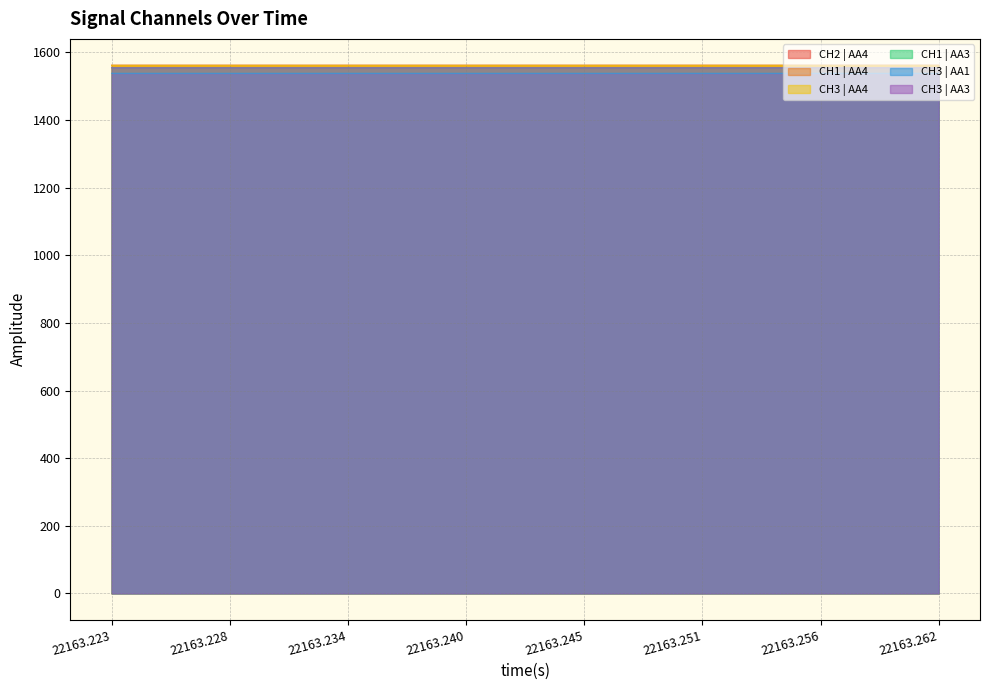

What is the sum of all CH3 | AA1 values?

61536.4